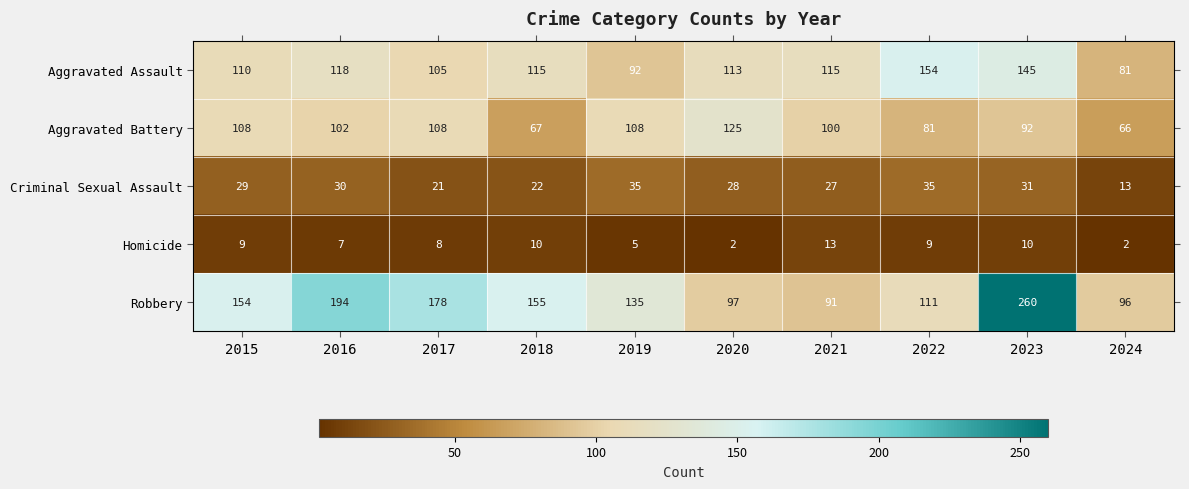

List the series in order of their peak value, lowest first.

Homicide, Criminal Sexual Assault, Aggravated Battery, Aggravated Assault, Robbery